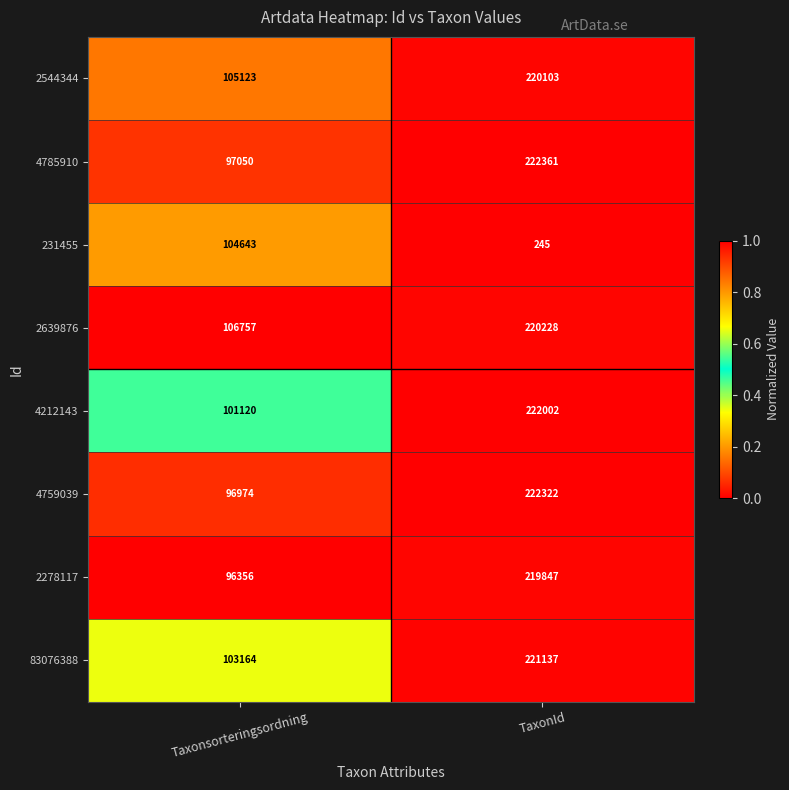

Which series has the largest range (max minus min)?

4759039